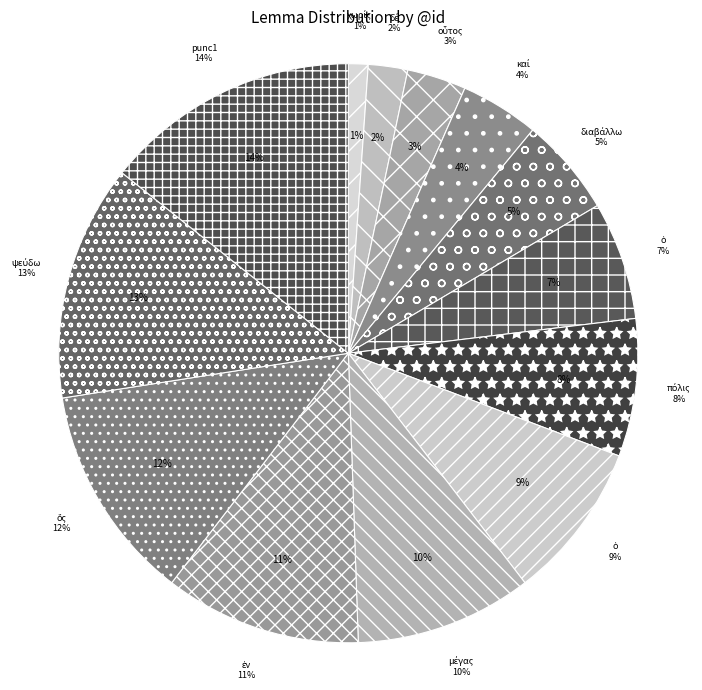

Is there a majority slice in this chart?

No